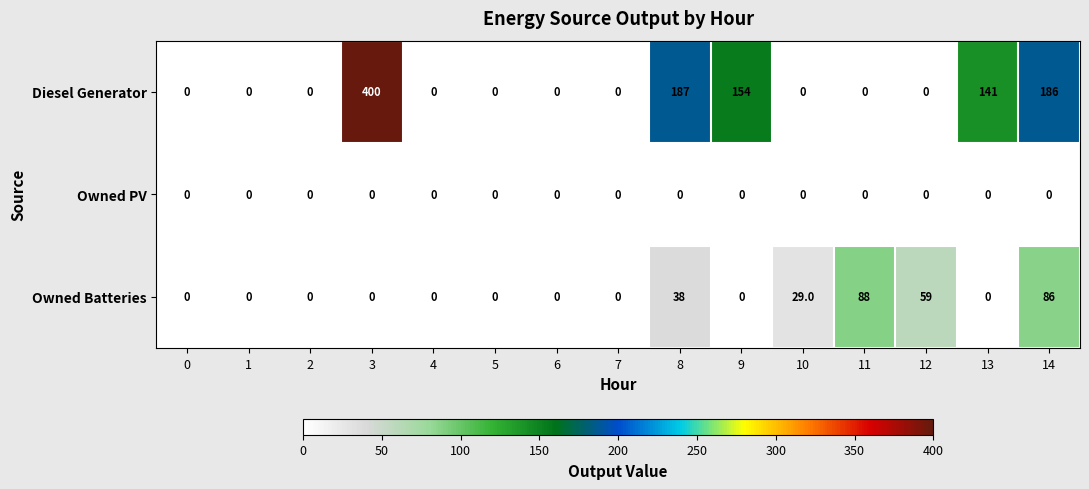

What is the difference between the Owned Batteries values at 2 and 11?

88